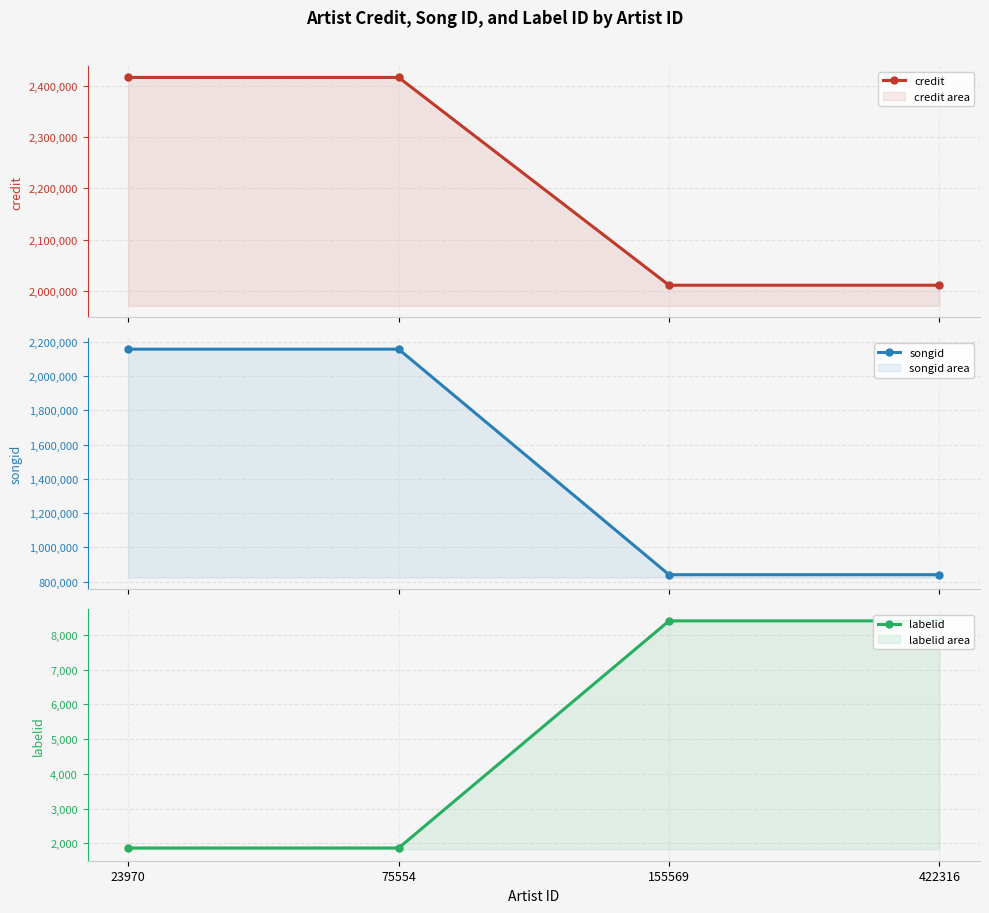

Which has a higher value, 155569 or 422316?

155569